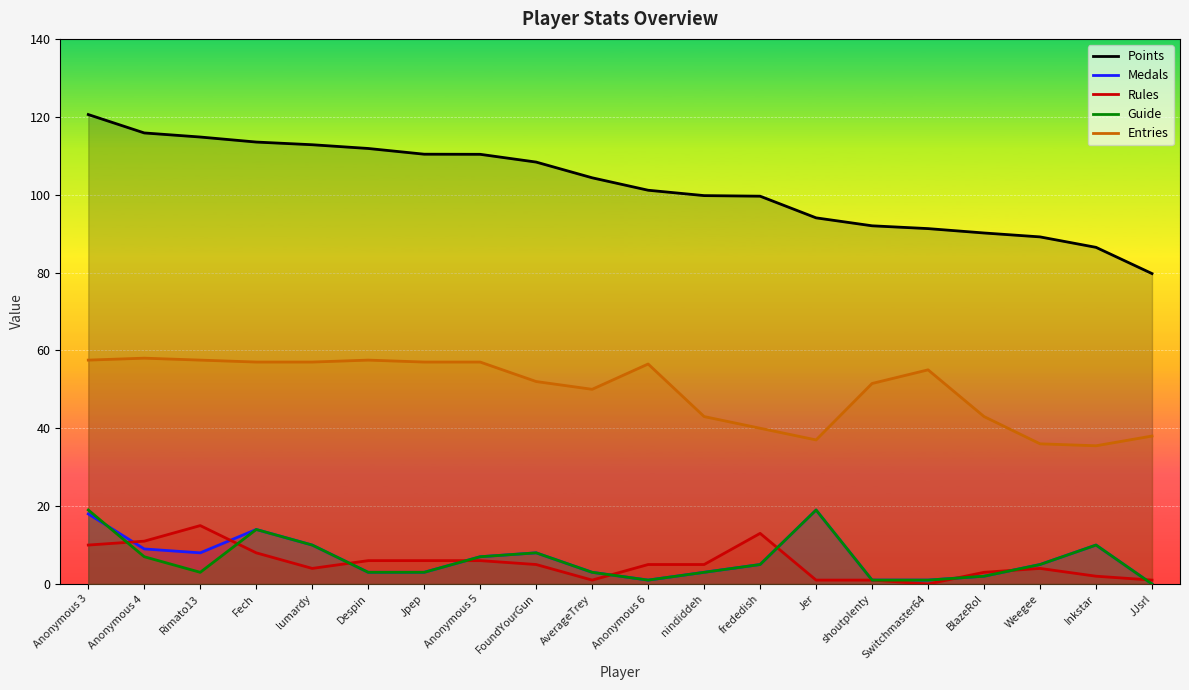

True or false: Points and Guide intersect in this chart.

False